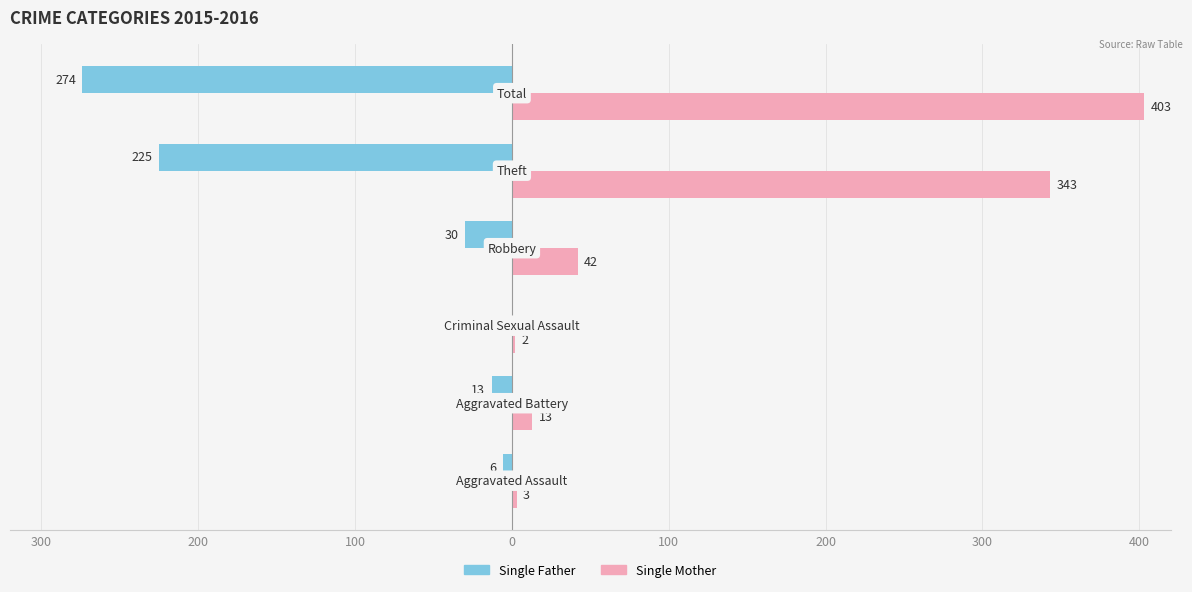

What is the greatest value displayed?

403